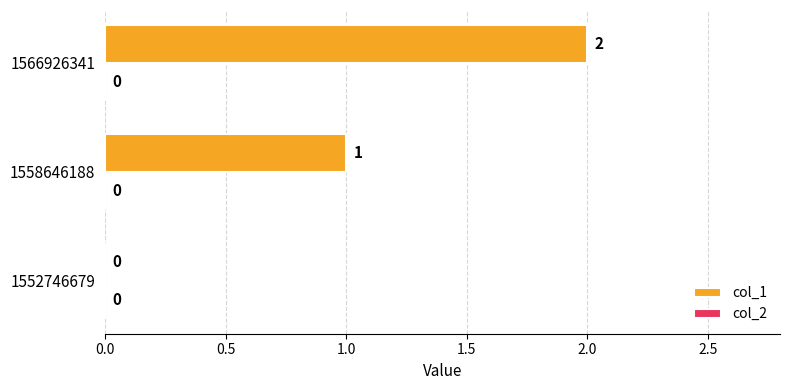

Which label corresponds to the largest value in the chart?

1566926341